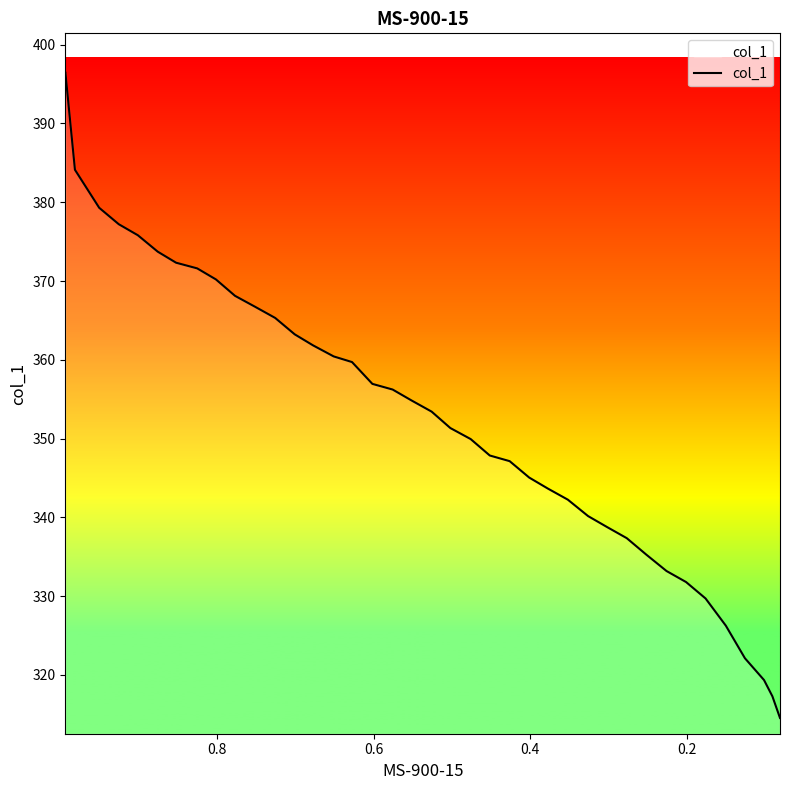

What is the difference between the maximum and minimum values?

81.9